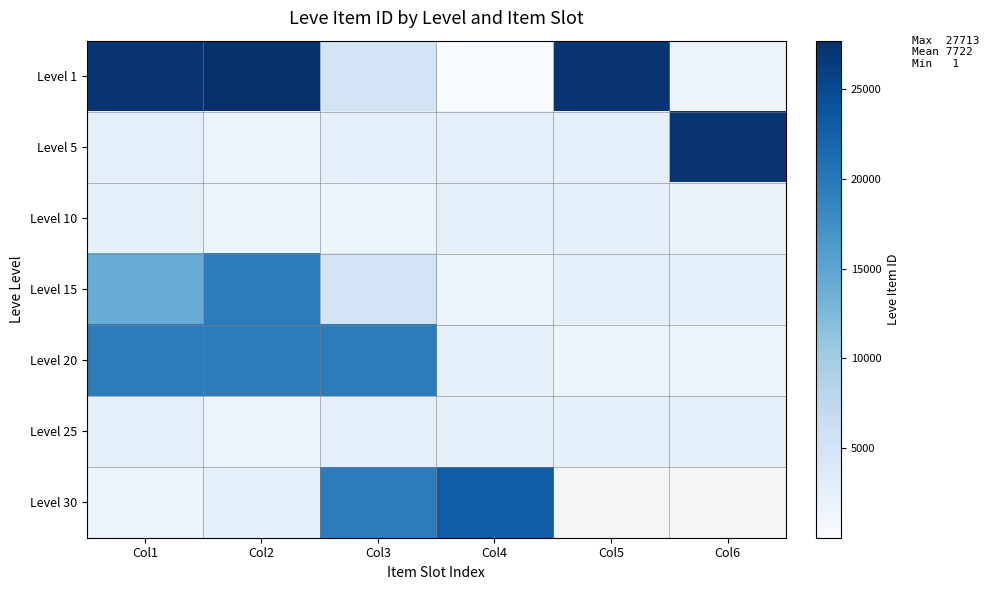

What is the difference between the Level 15 values at Col4 and Col5?

734.0